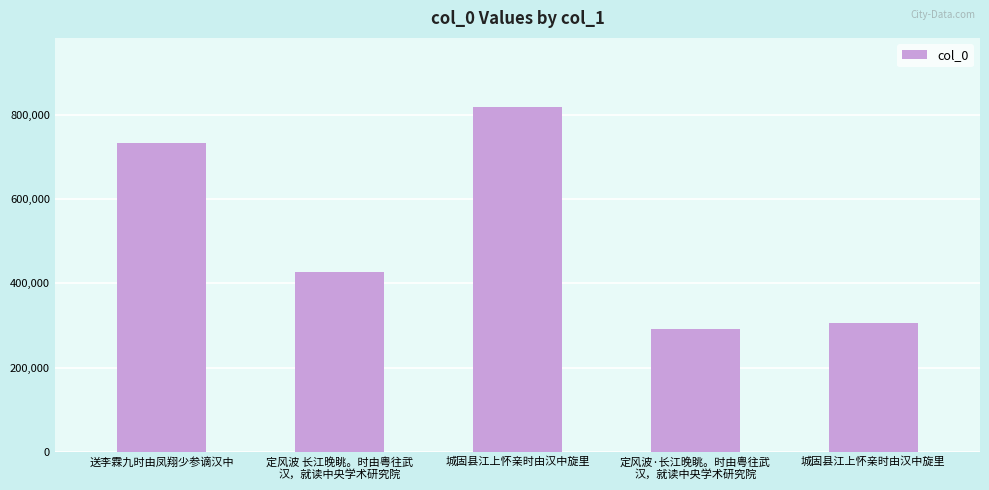

How many bars are there in total?

5